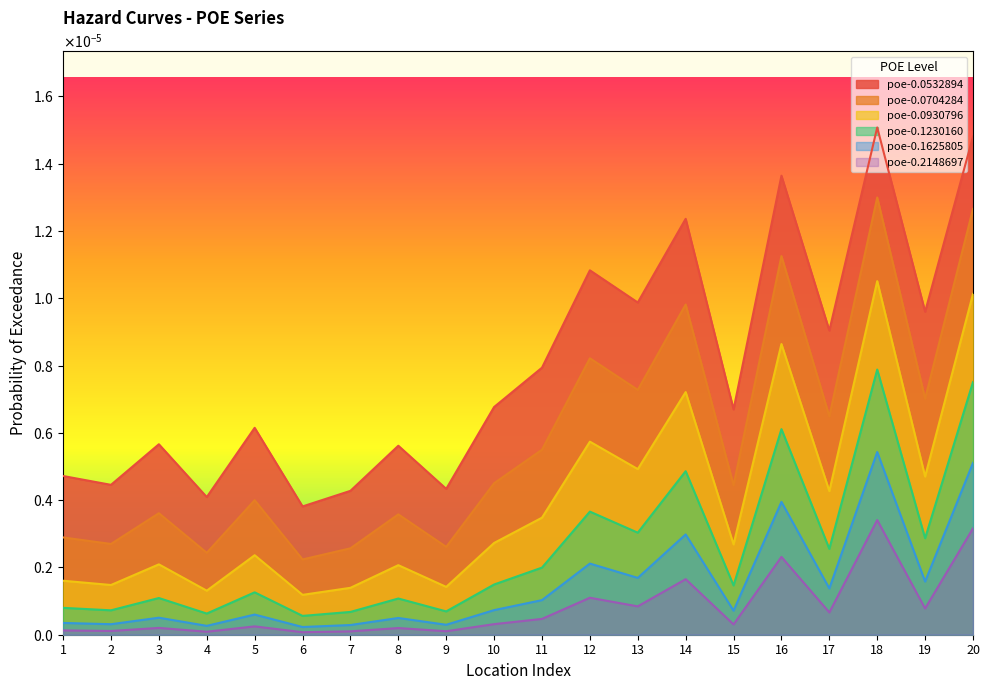

At which category does poe-0.1230160 reach its first local peak?

3